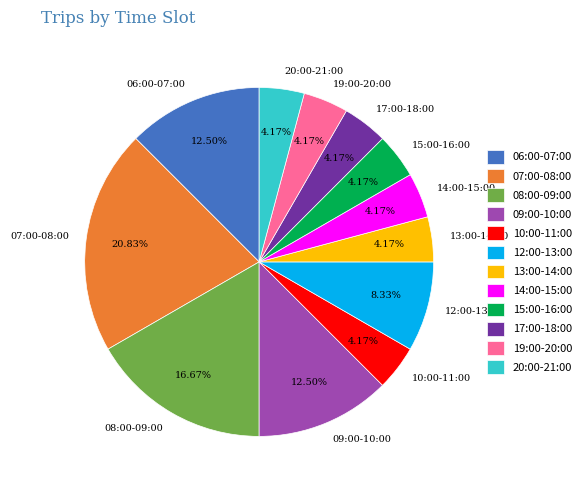

What is the ratio of the value at 12:00-13:00 to the value at 10:00-11:00?

2.0